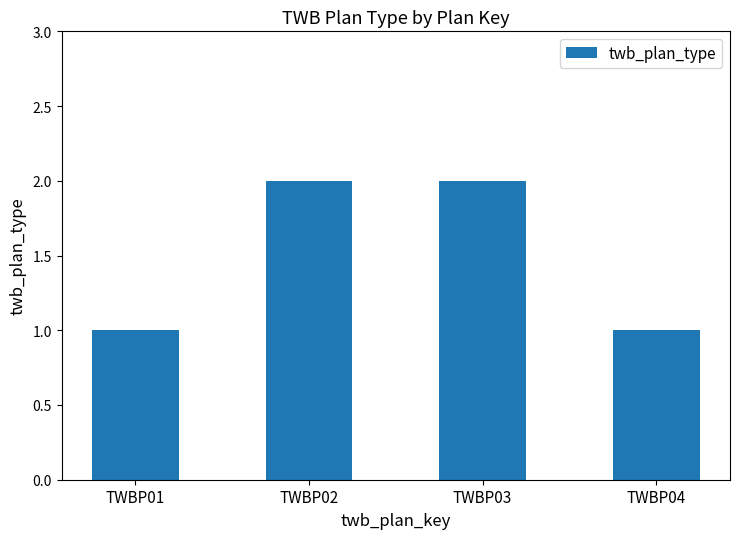

Approximately how many times larger is the value at TWBP03 compared to TWBP01?

2.0